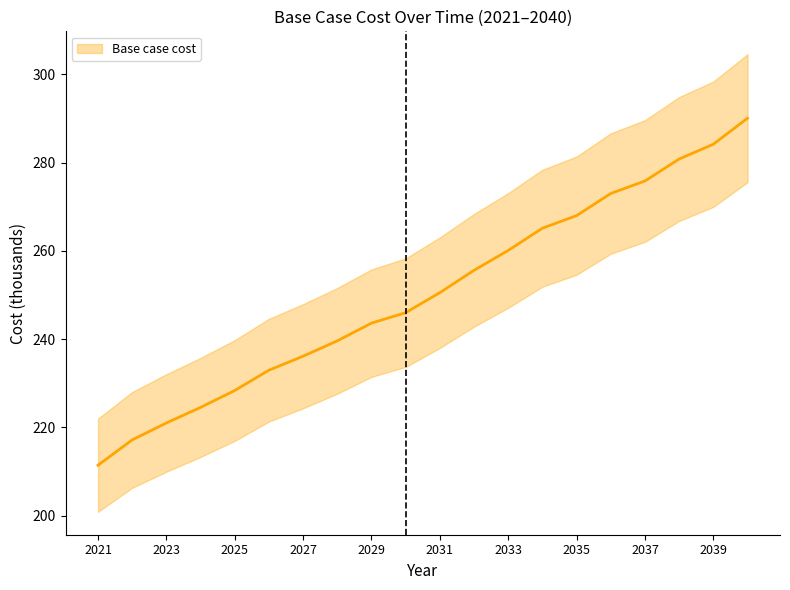

Which label corresponds to the largest value in the chart?

2040